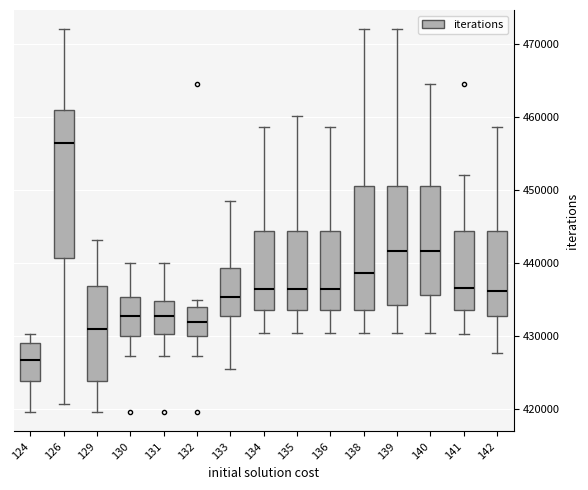

Which box is the tallest, from its lower edge to its upper edge?

126